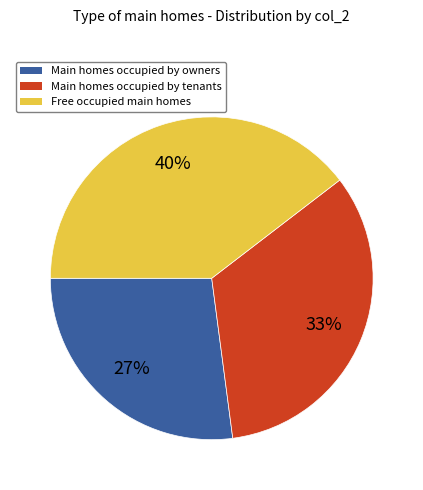

Is there a majority slice in this chart?

No